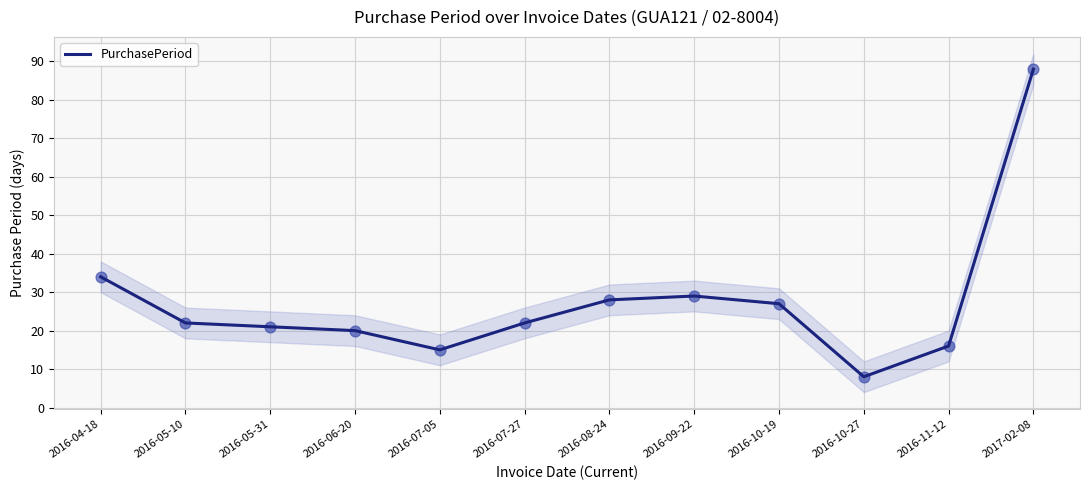

What is the ratio of the value at 2016-10-27 to the value at 2016-04-18?

0.2